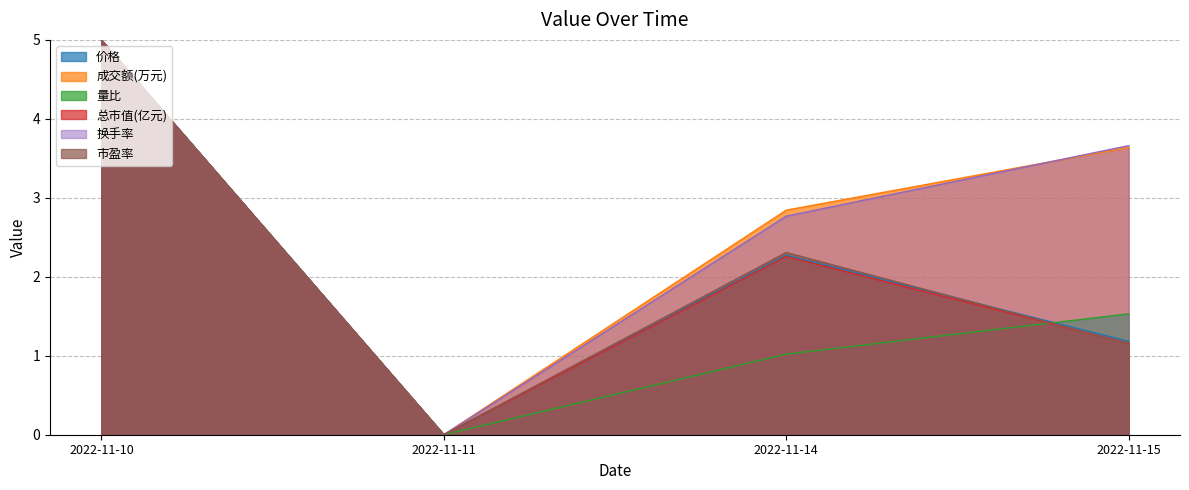

Reading right to left, list all the values displayed in this chart.

价格: 1.2	2.3	0.0	5.0
成交额(万元): 3.6	2.8	0.0	5.0
量比: 1.5	1.0	0.0	5.0
总市值(亿元): 1.2	2.3	0.0	5.0
换手率: 3.7	2.8	0.0	5.0
市盈率: 1.2	2.3	0.0	5.0